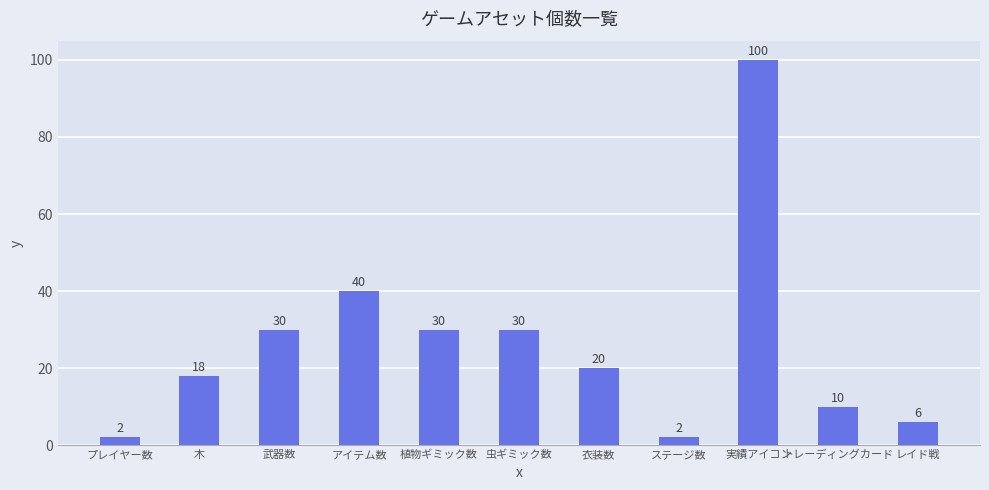

What is the smallest value displayed?

2